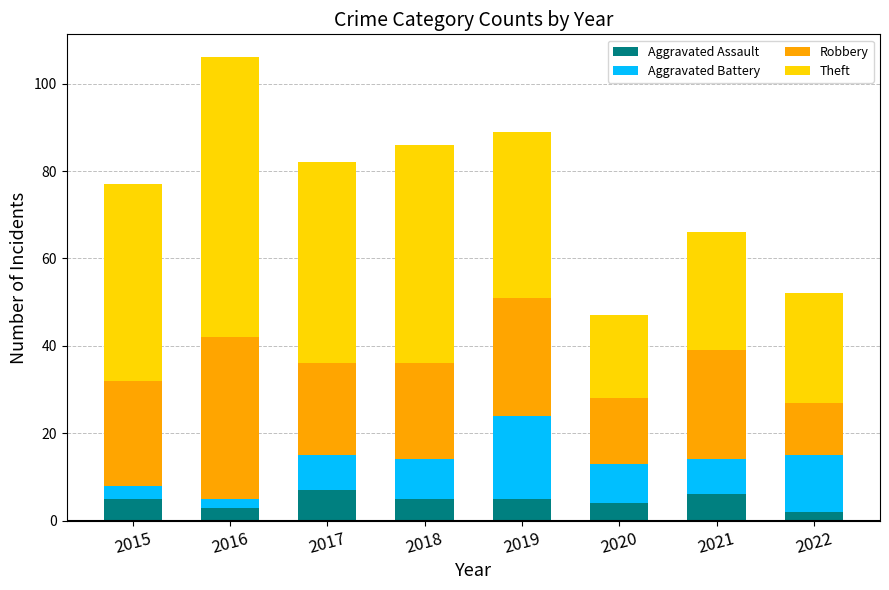

Read the Aggravated Assault value at 2019.

5